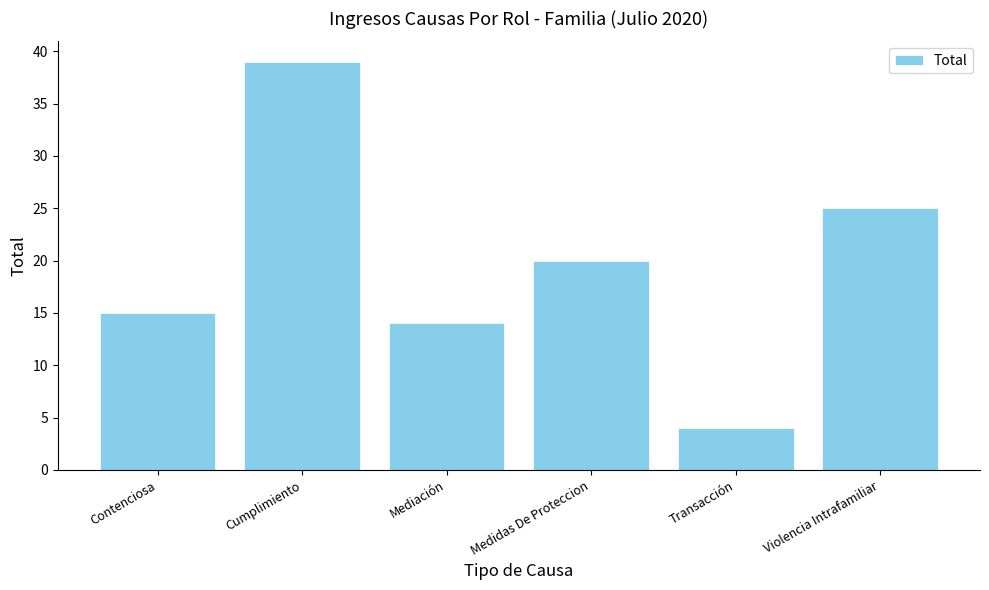

What is the difference between the maximum and second lowest values?

25